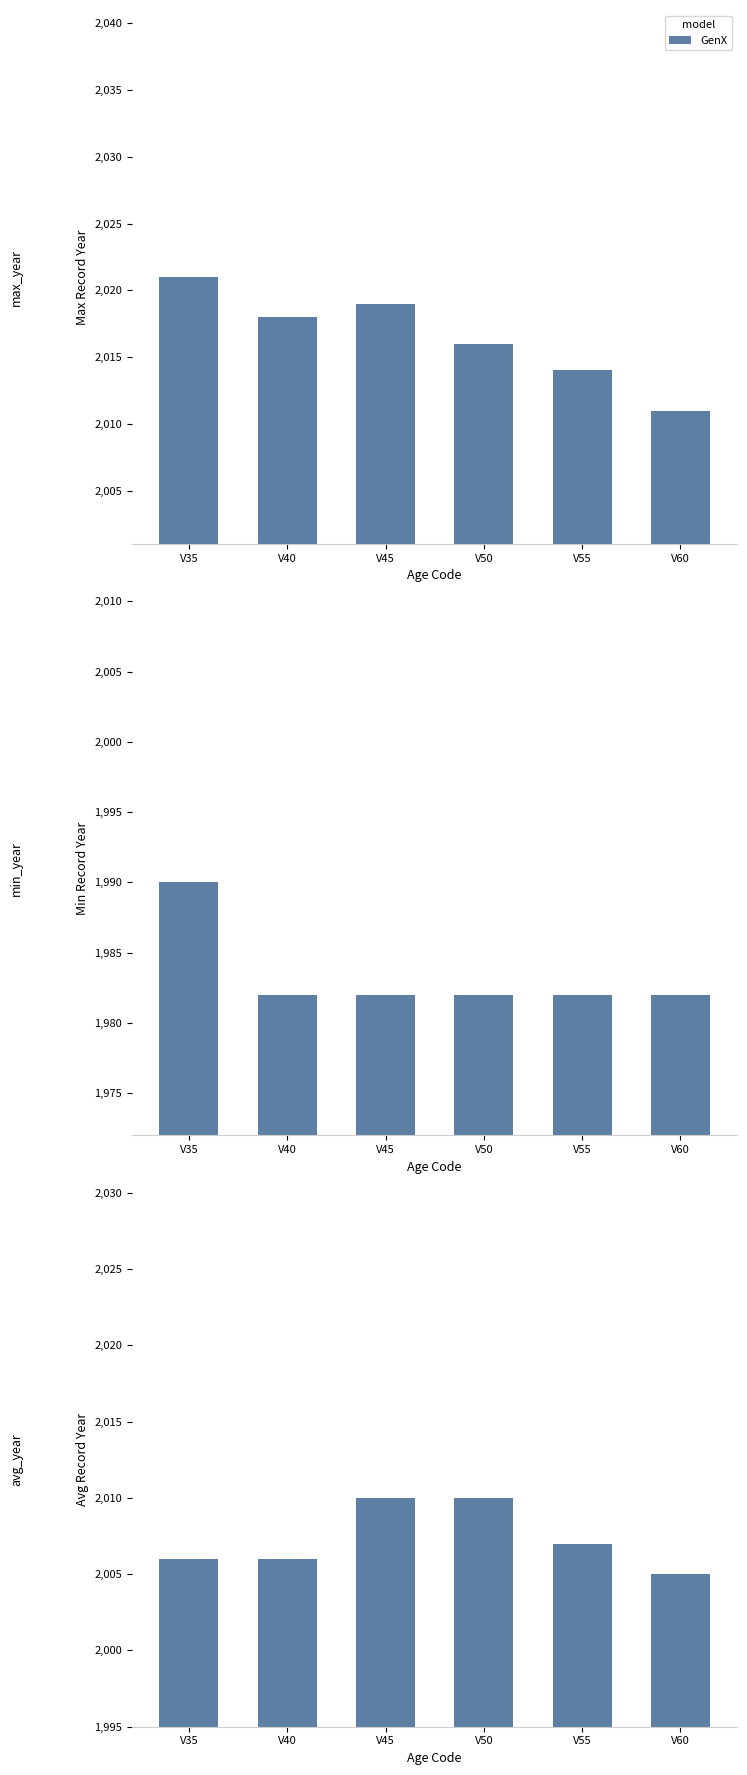

Which label corresponds to the largest value in the chart?

V45